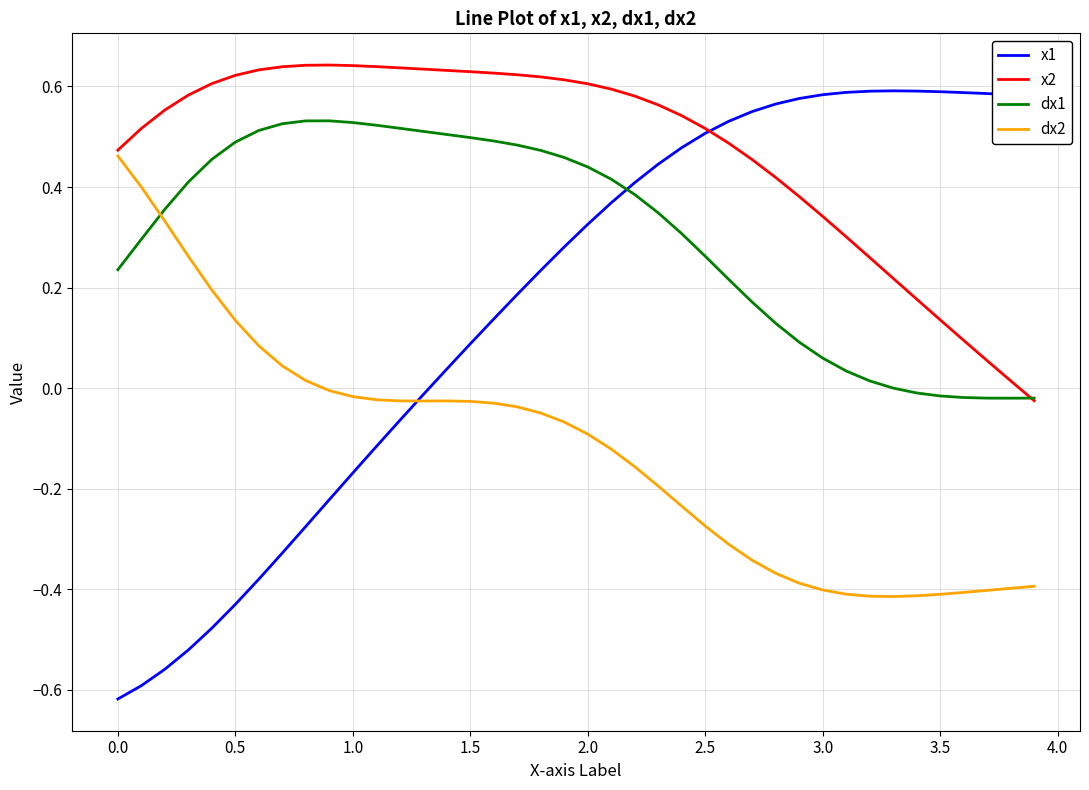

Rank the series by their average value, from lowest to highest.

dx2, x1, dx1, x2